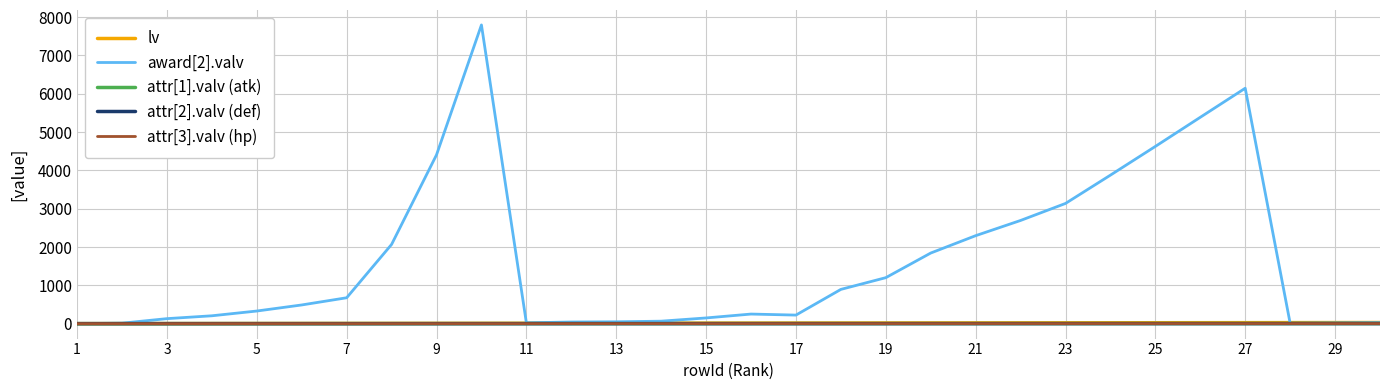

Does the chart have visible grid lines?

Yes